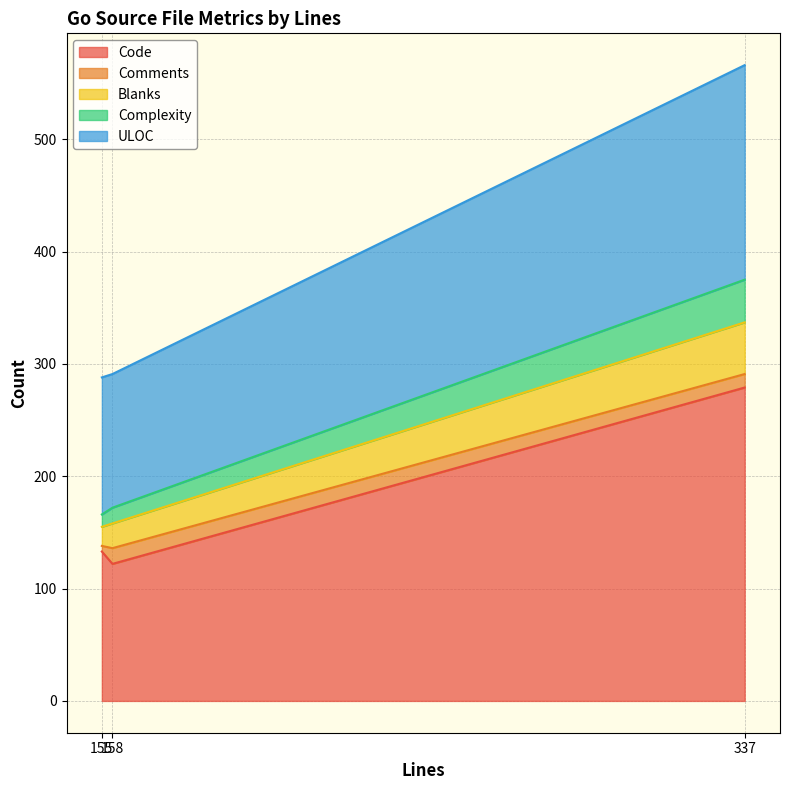

What is the maximum value for Code?

279